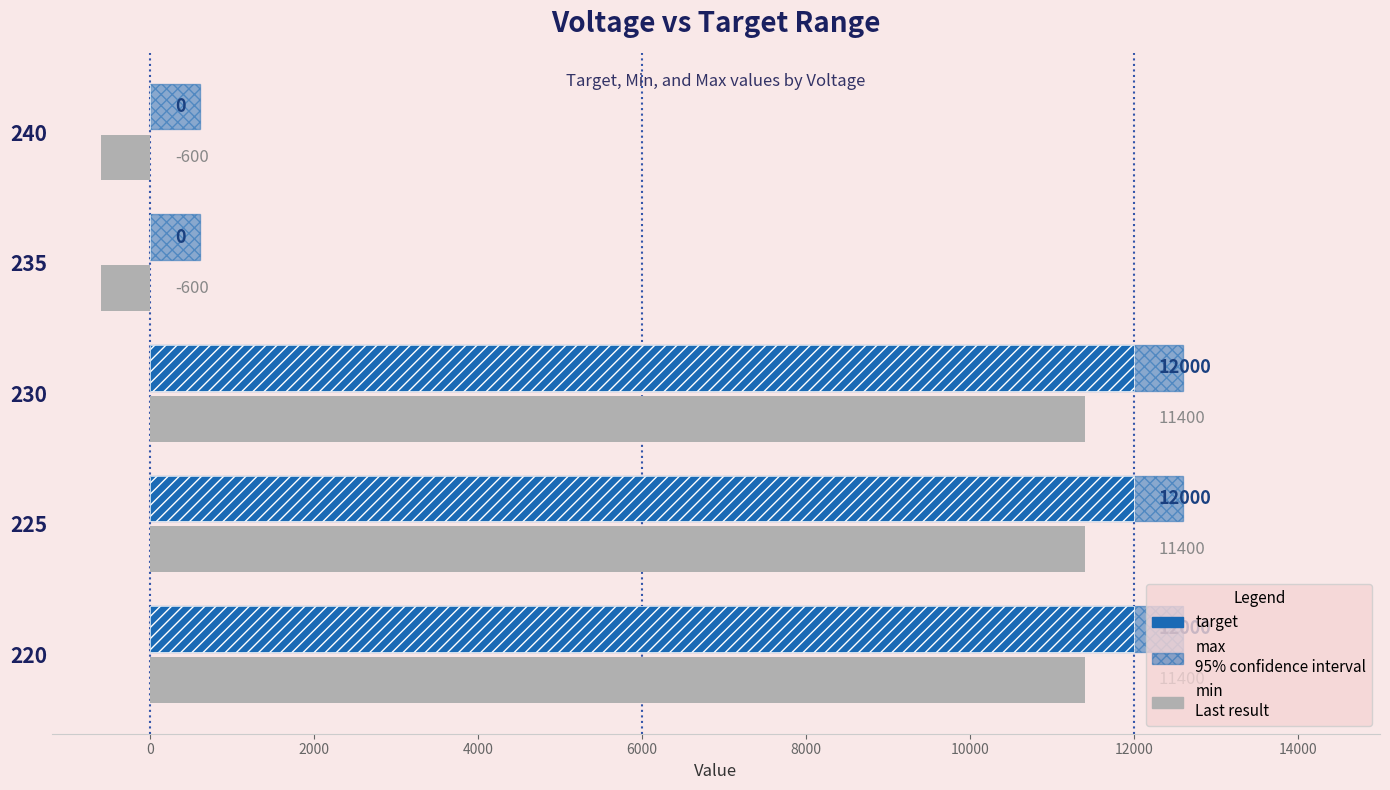

Which series has the largest total across all categories?

max